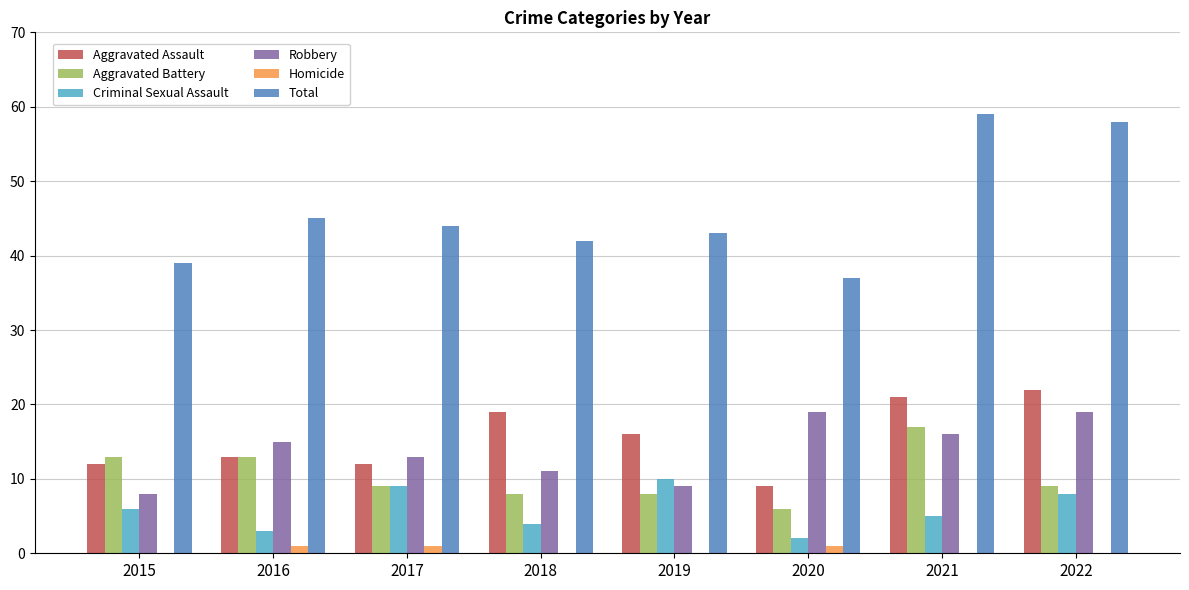

What value does the Homicide series have at 2017?

1